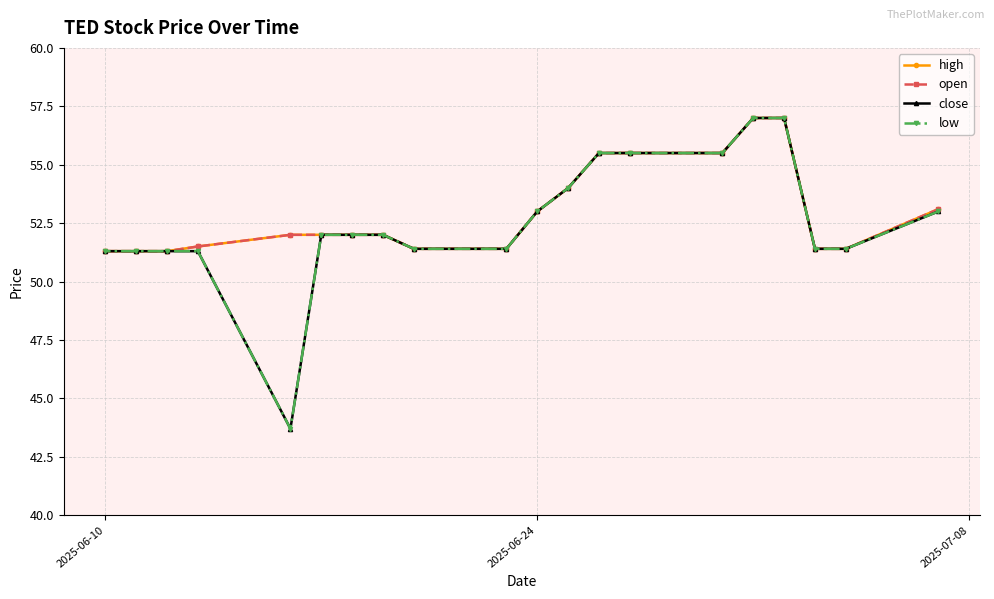

Does the chart display data point markers on the line(s)?

Yes